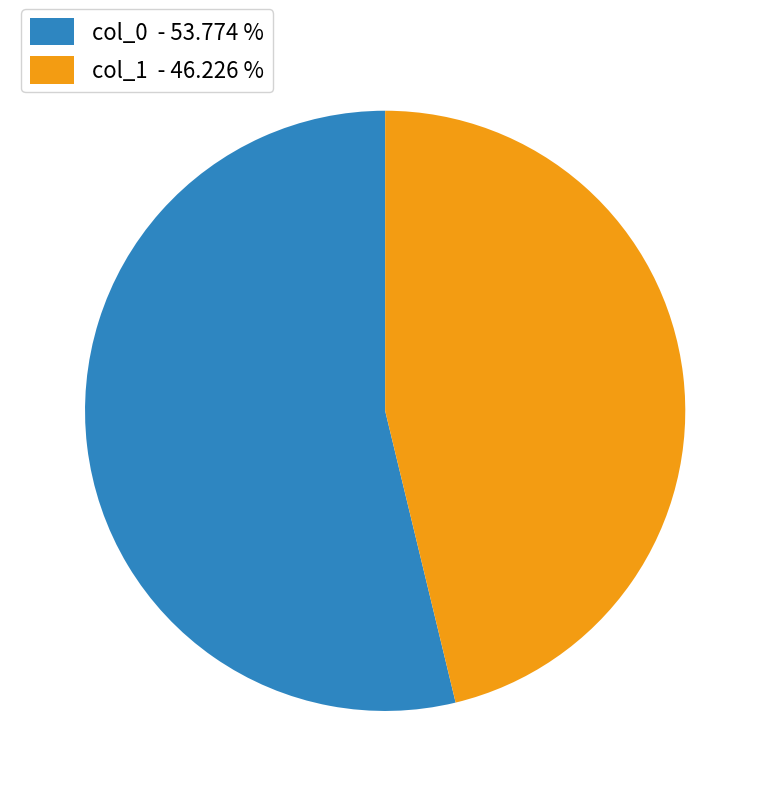

What is the majority slice?

col_0 - 53.774 %